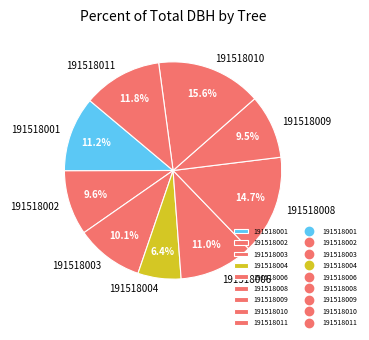

Is there any slice that represents more than half of the pie?

No